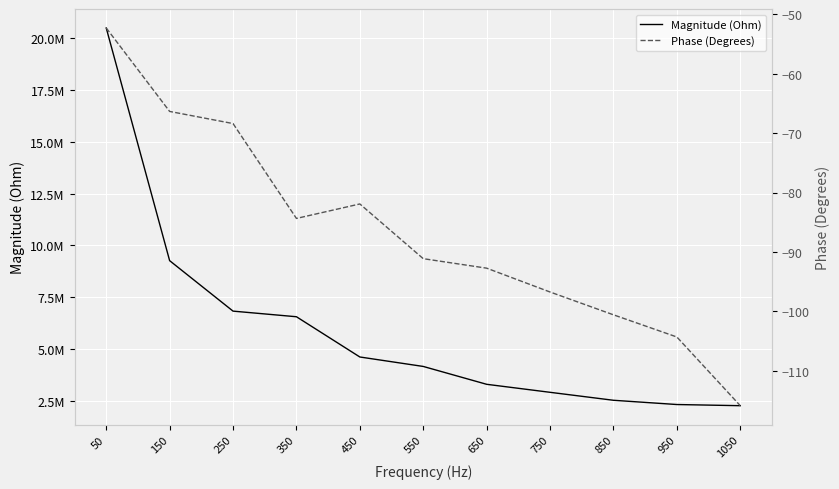

True or false: Phase (Degrees) and Magnitude (Ohm) intersect in this chart.

False